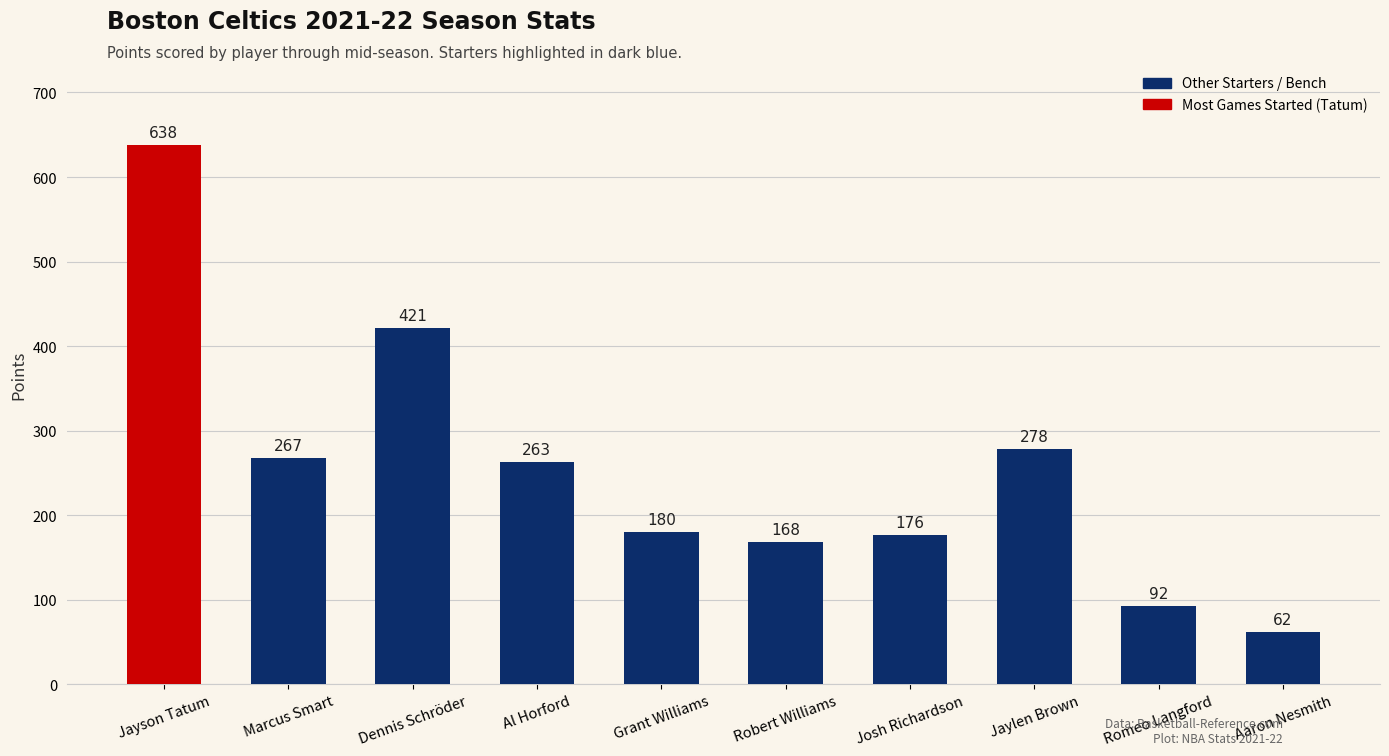

Where is the data nearest to the value 350?

Dennis Schröder